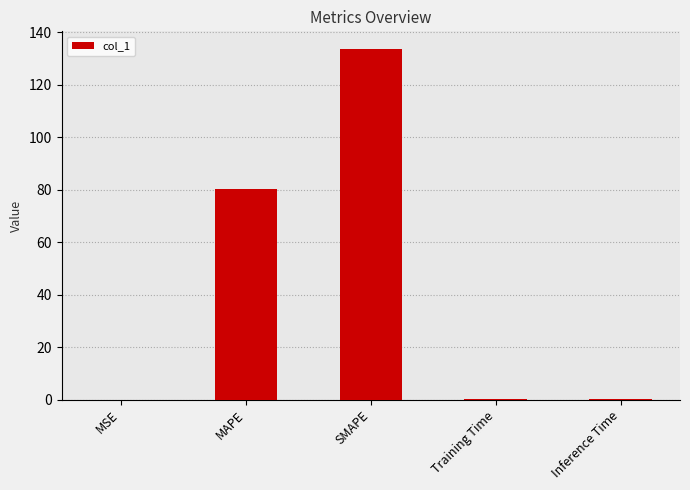

Is it true that the value at SMAPE is 133.7?

True